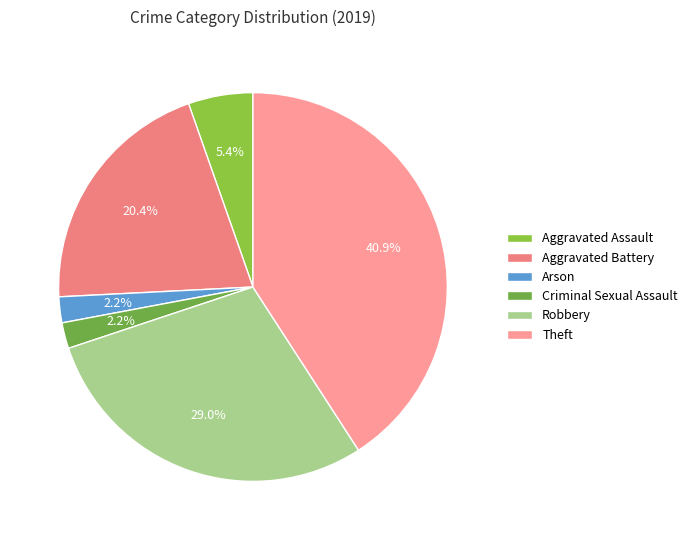

Which has a higher value, Aggravated Battery or Aggravated Assault?

Aggravated Battery